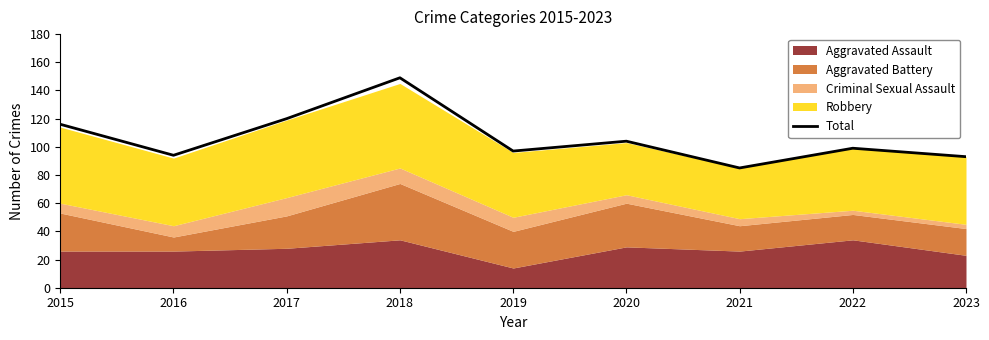

The value of Total at 2016 is 26. True or false?

False